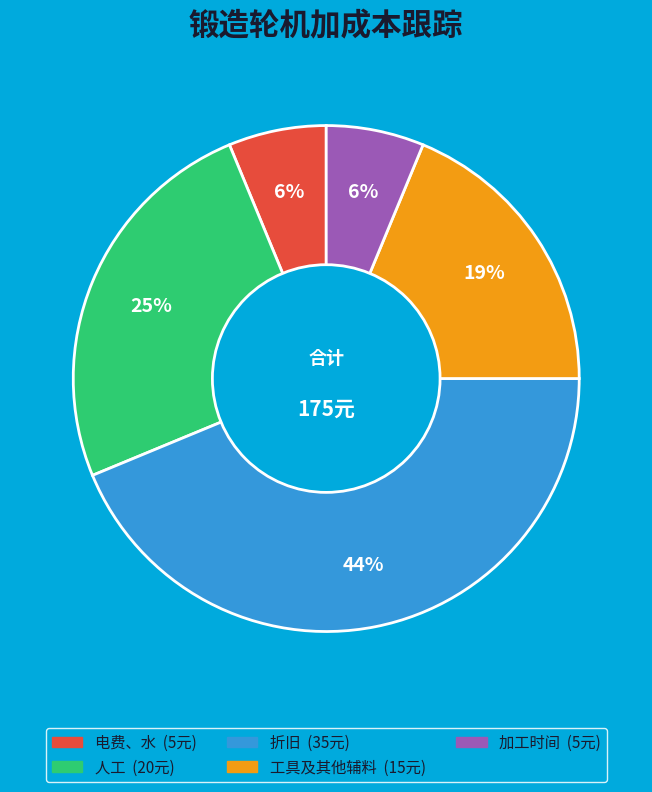

To the nearest percent, what is the average slice percentage?

20%